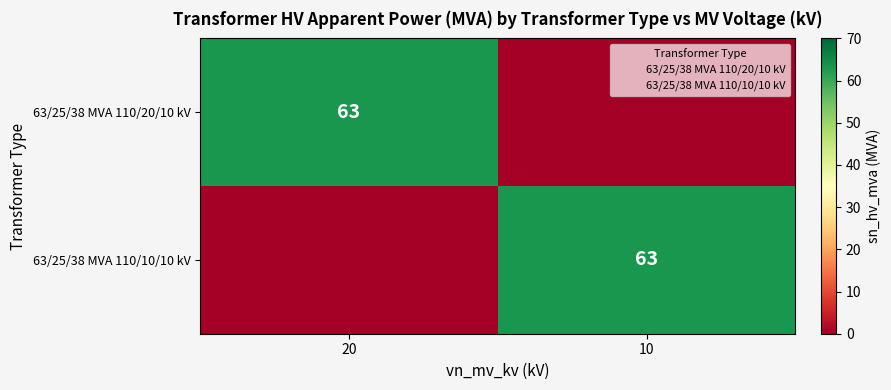

How many values in the 63/25/38 MVA 110/20/10 kV series are below 63?

1